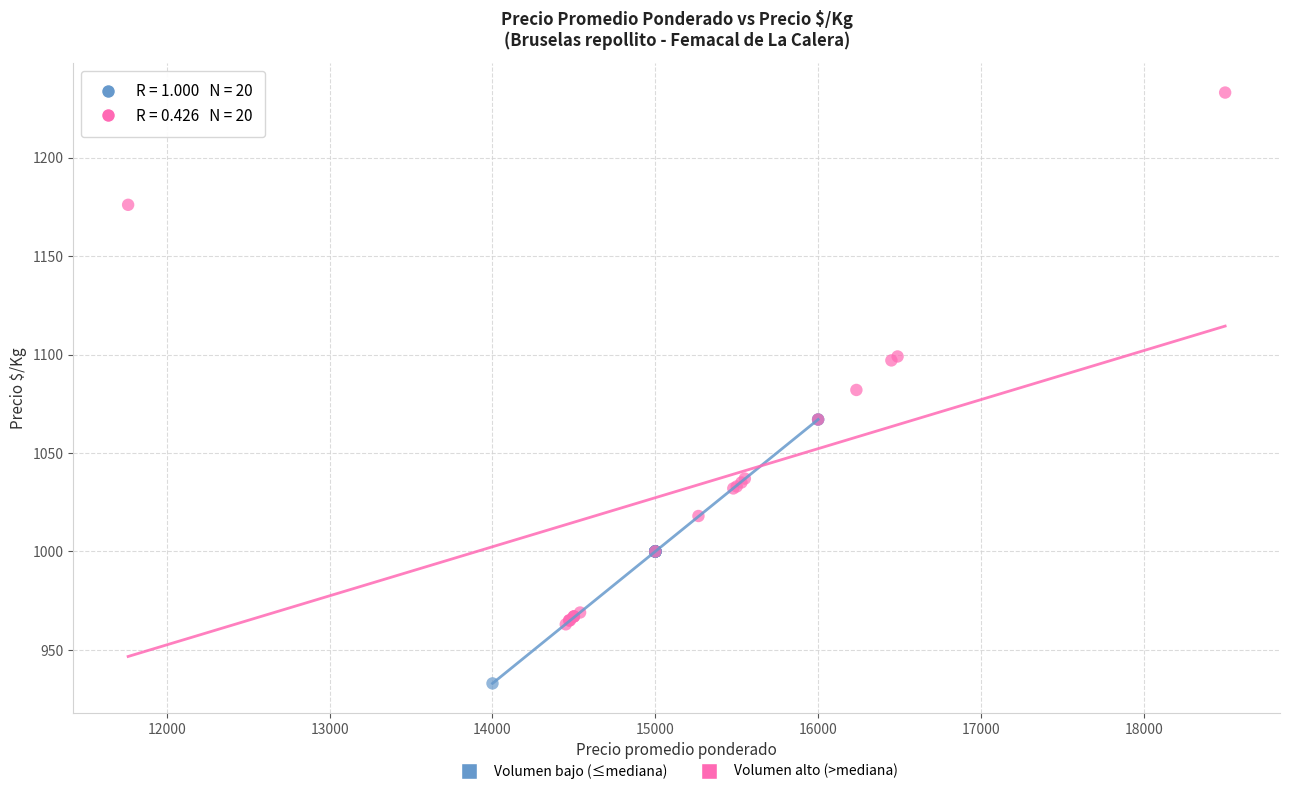

Which series contains the lowest Y value?

Volumen bajo (≤mediana)